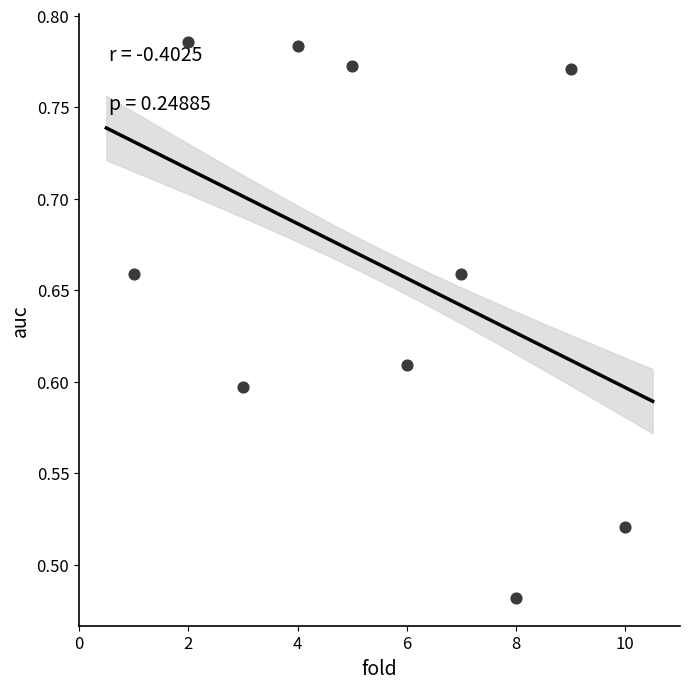

What is the range of Y values (max minus min)?

0.3